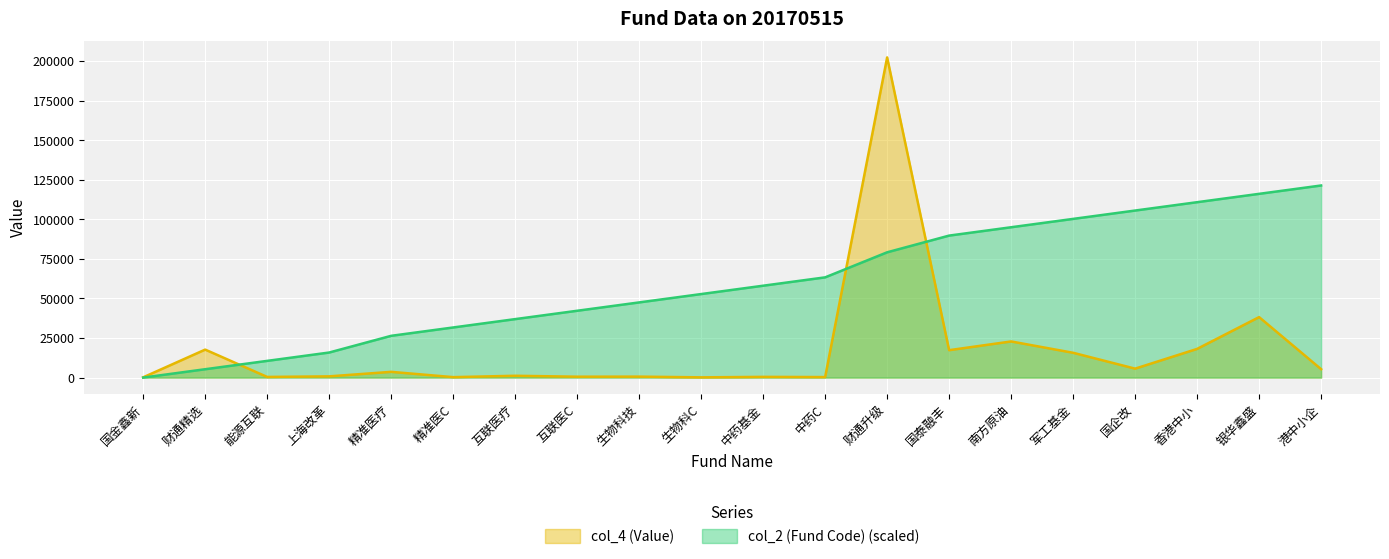

Reading right to left, transcribe all the data shown in this chart.

col_2 (Fund Code): 121420.2	116141.1	110861.9	105582.8	100303.7	95024.5	89745.4	79187.1	63349.7	58070.5	52791.4	47512.3	42233.1	36954.0	31674.8	26395.7	15837.4	10558.3	5279.1	0.0
col_4 (Value): 5310.1	38227.1	18128.5	5646.1	15676.0	22836.7	17323.0	202367.0	321.5	452.9	146.5	606.4	559.6	1141.1	278.5	3624.3	774.4	412.0	17679.5	165.8